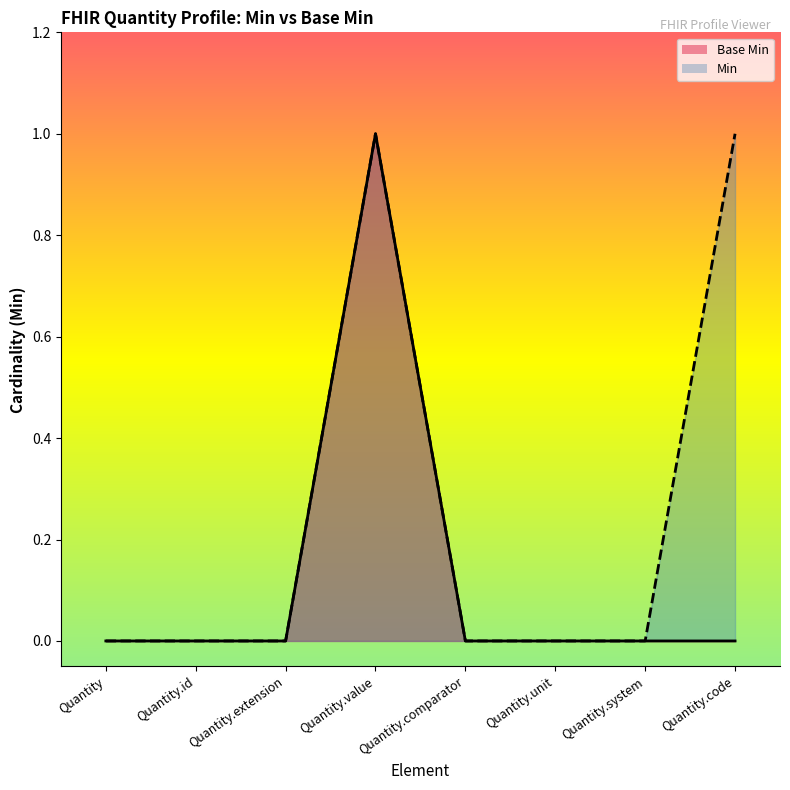

What is the label of the 6th point from the left?

Quantity.unit